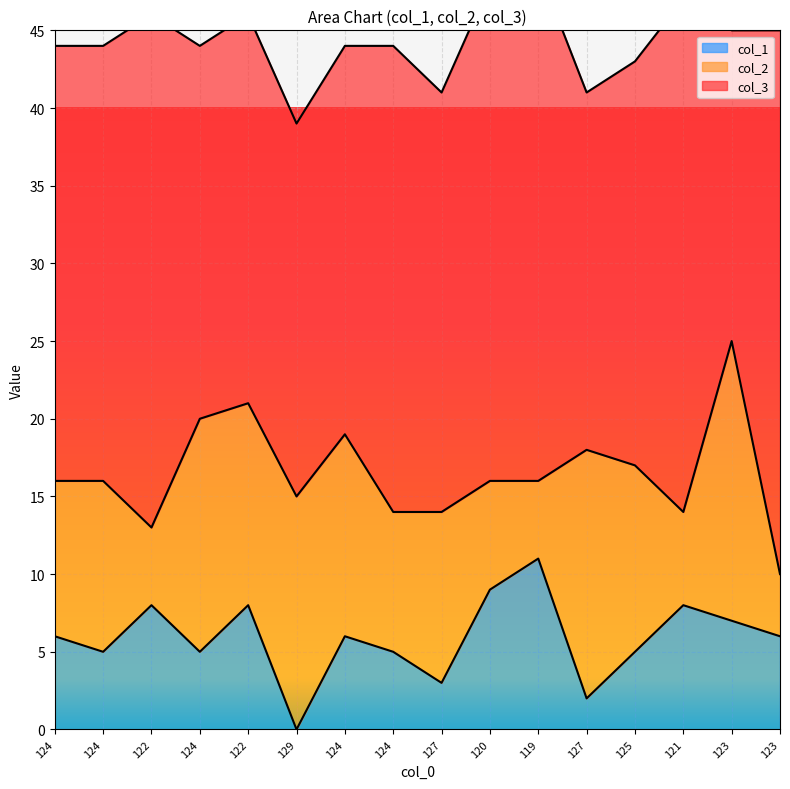

What is the sum of the col_3 values at 123 and 124?

45